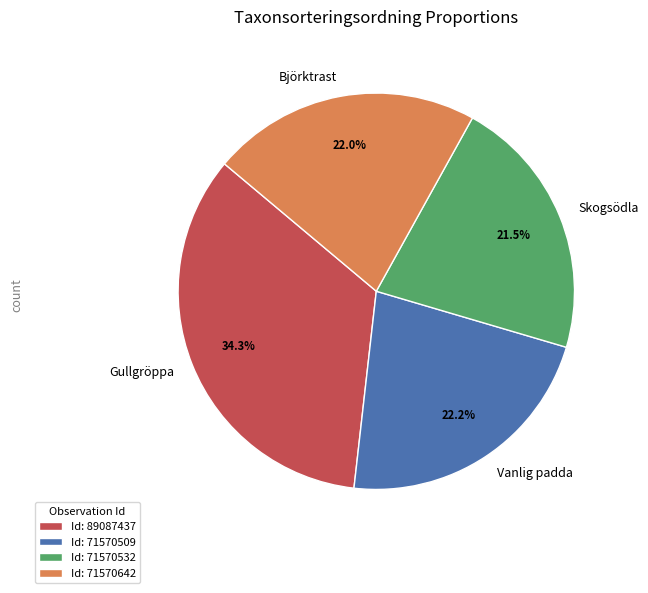

What percentage is NOT represented by Björktrast?

78.0%